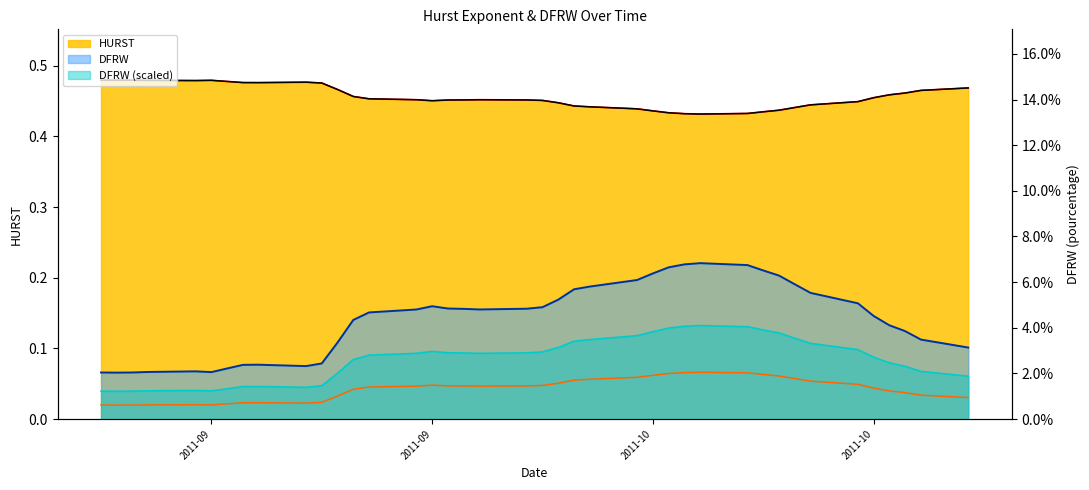

Which label corresponds to the smallest value in the chart?

2011-09